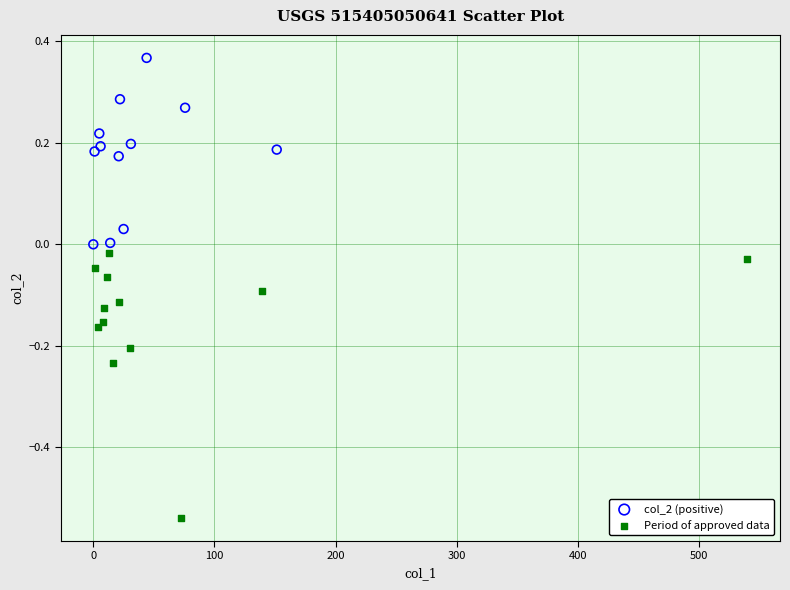

Which series contains the lowest Y value?

Period of approved data